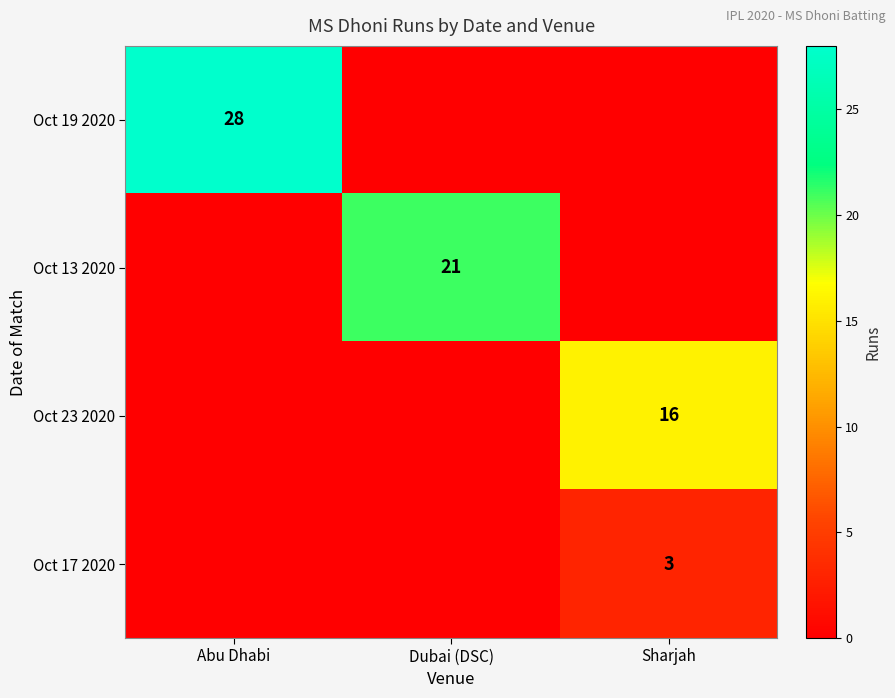

The value of Oct 17 2020 at Sharjah is 3. True or false?

True